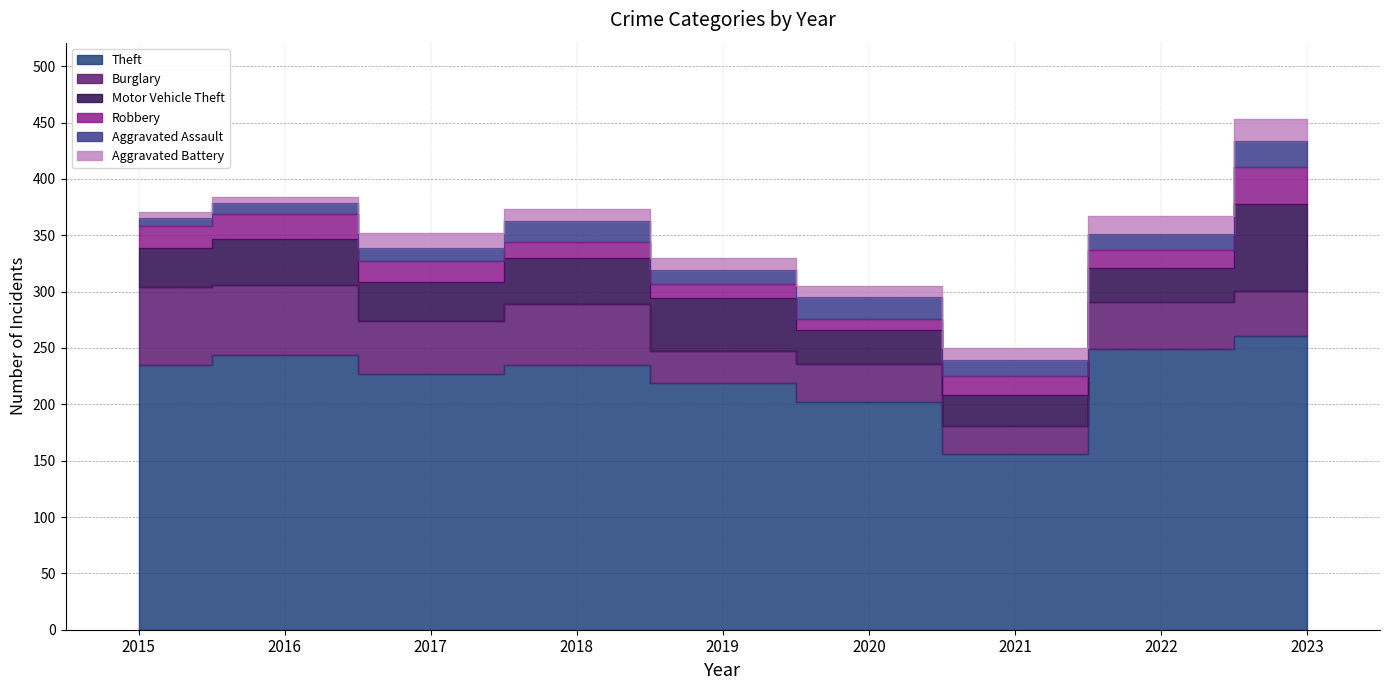

True or false: Aggravated Battery and Robbery intersect in this chart.

False